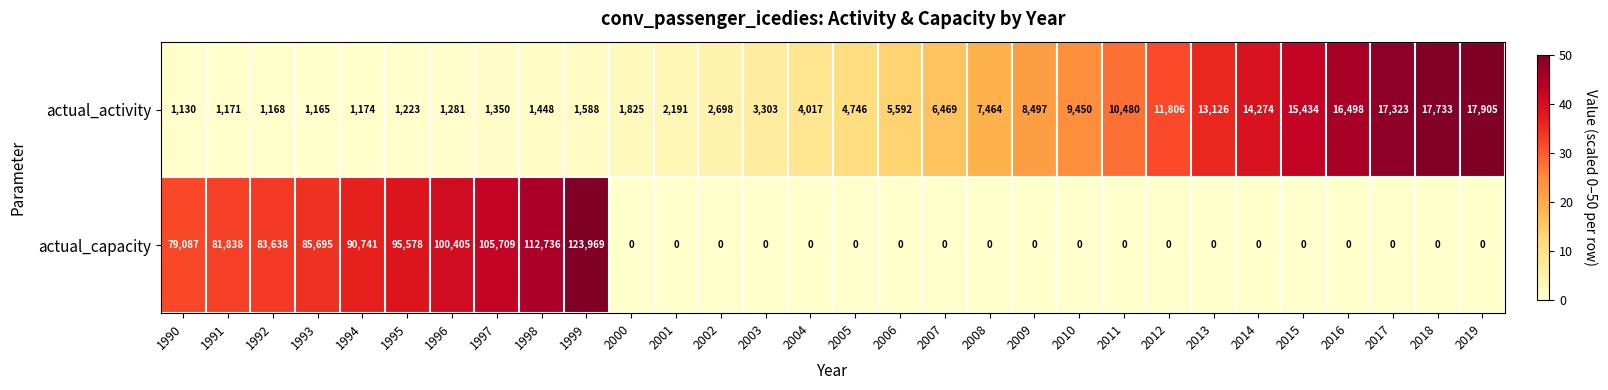

How many categories are shown in the chart?

30